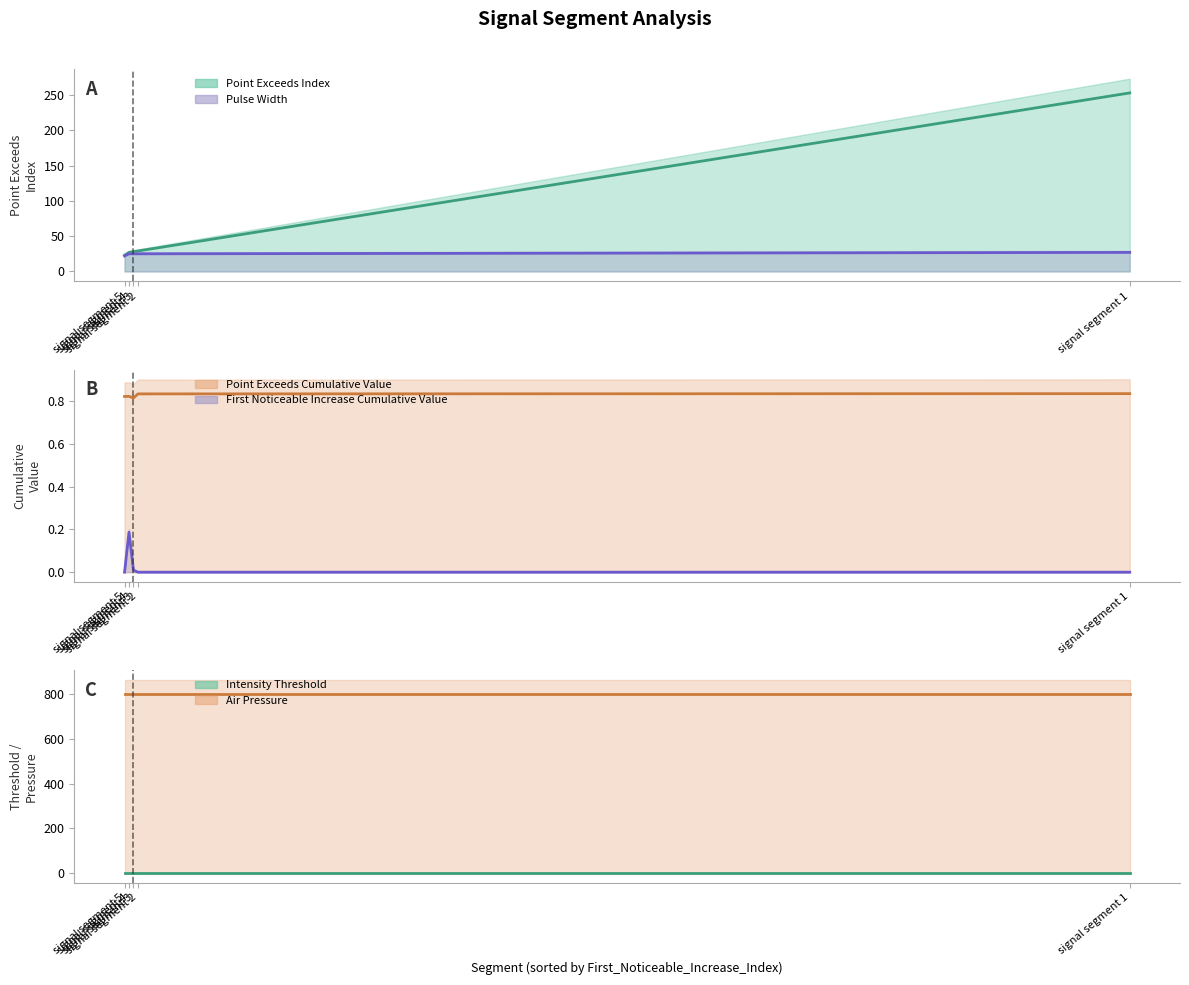

True or false: Intensity_Threshold (line) and Point_Exceeds_Cumulative_Value (line) cross at least once.

False